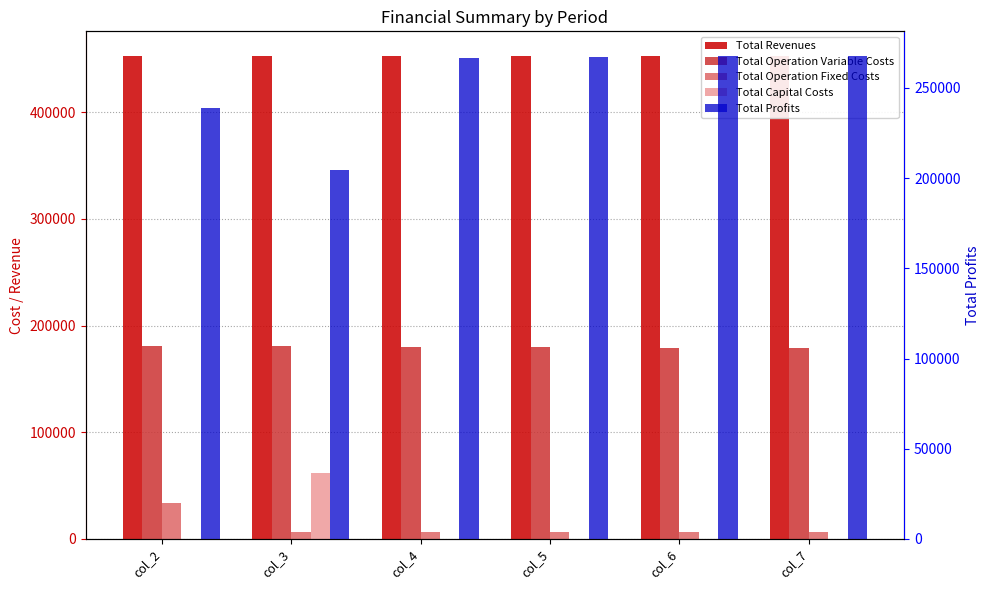

At col_5, list the series in order from smallest to largest.

Total Capital Costs, Total Operation Fixed Costs, Total Operation Variable Costs, Total Profits, Total Revenues